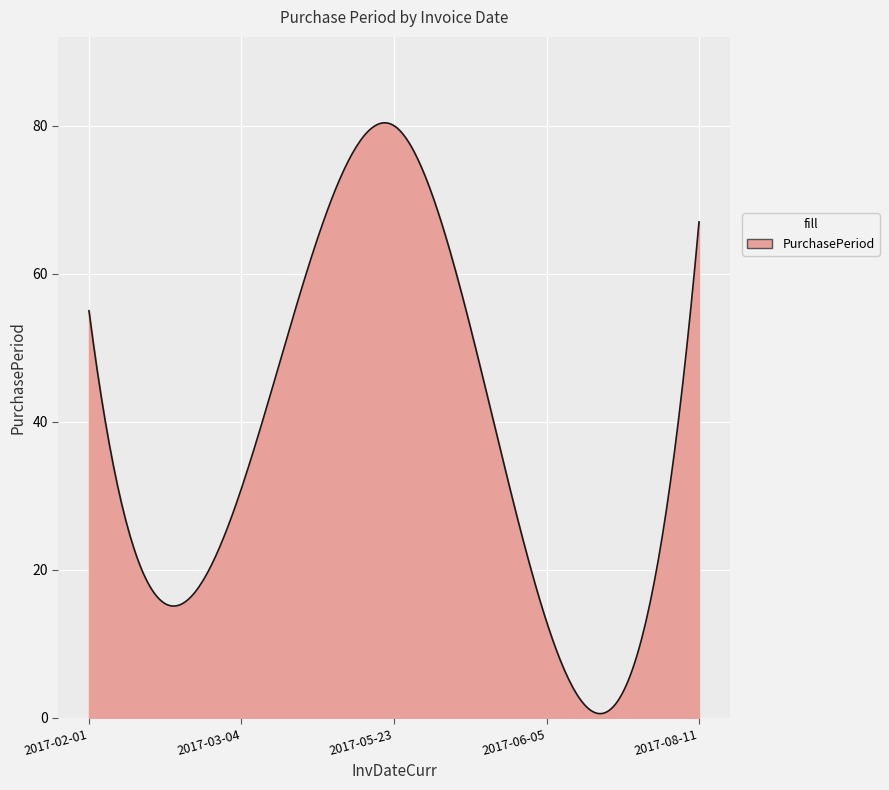

What is the maximum value shown in the chart?

80.4